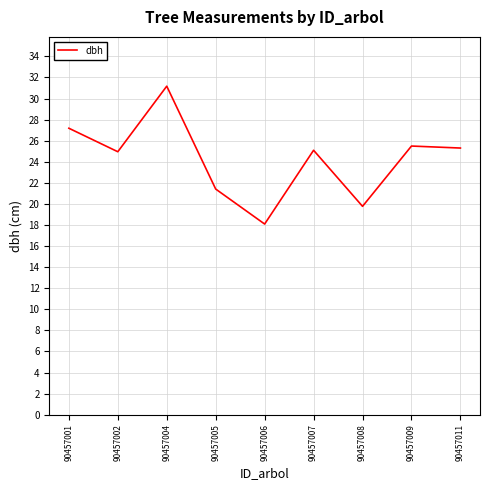

The chart shows a value of 21.4 at 90457005. True or false?

True